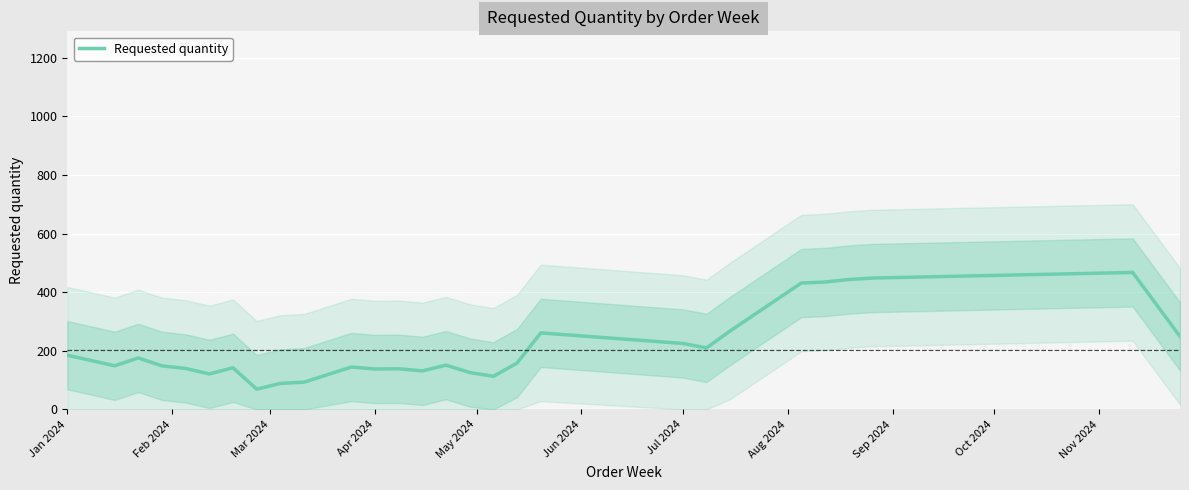

True or false: Requested quantity has a value of 225.2 at Jul 2024.

True